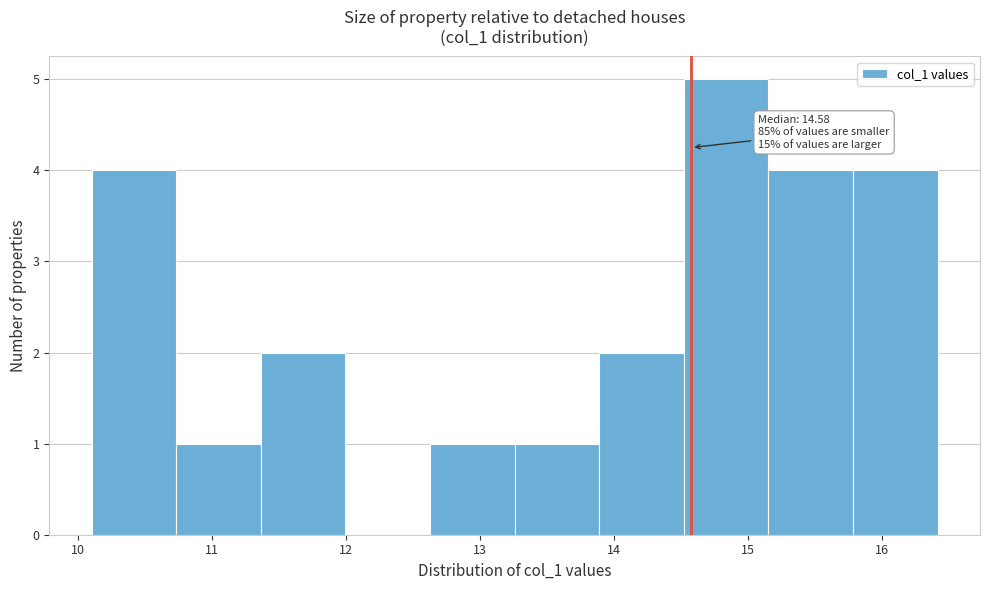

Over which range of the x-axis is the bar tallest?

14.5 to 15.2